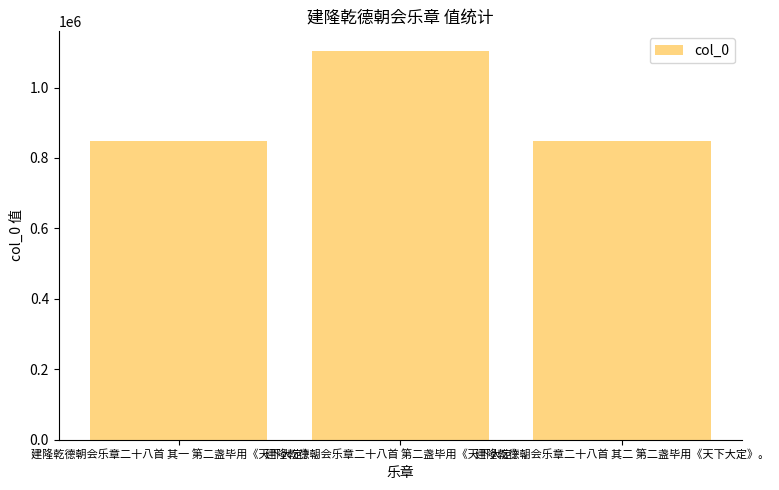

How many data points are less than 847095?

1